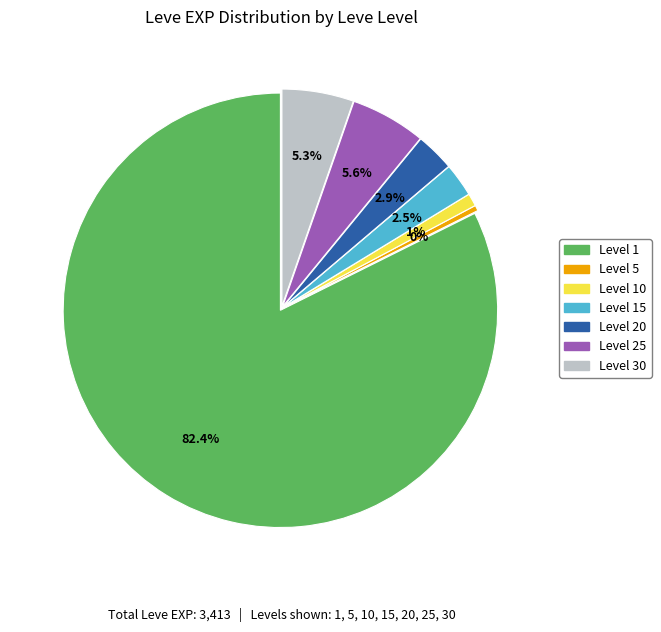

Does any single category account for the majority?

Yes